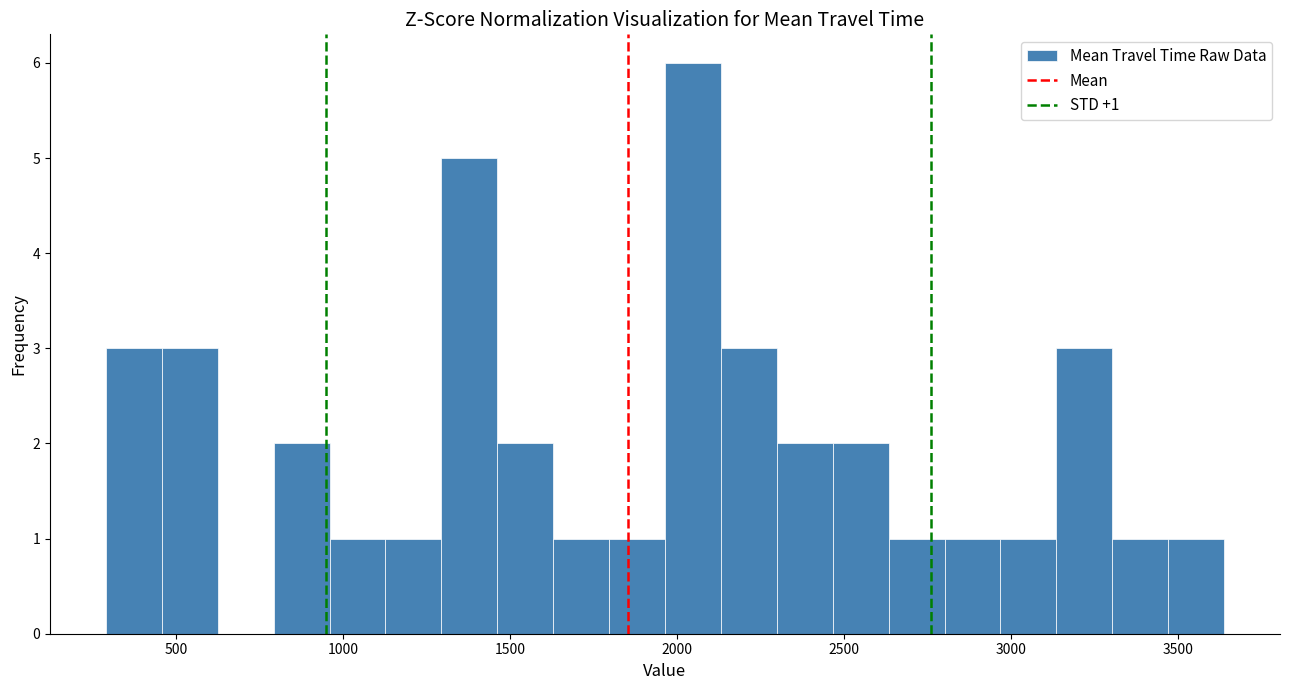

Around what value on the x-axis is the tallest bar? Give the approximate position of its centre, as read against the axis.

2050